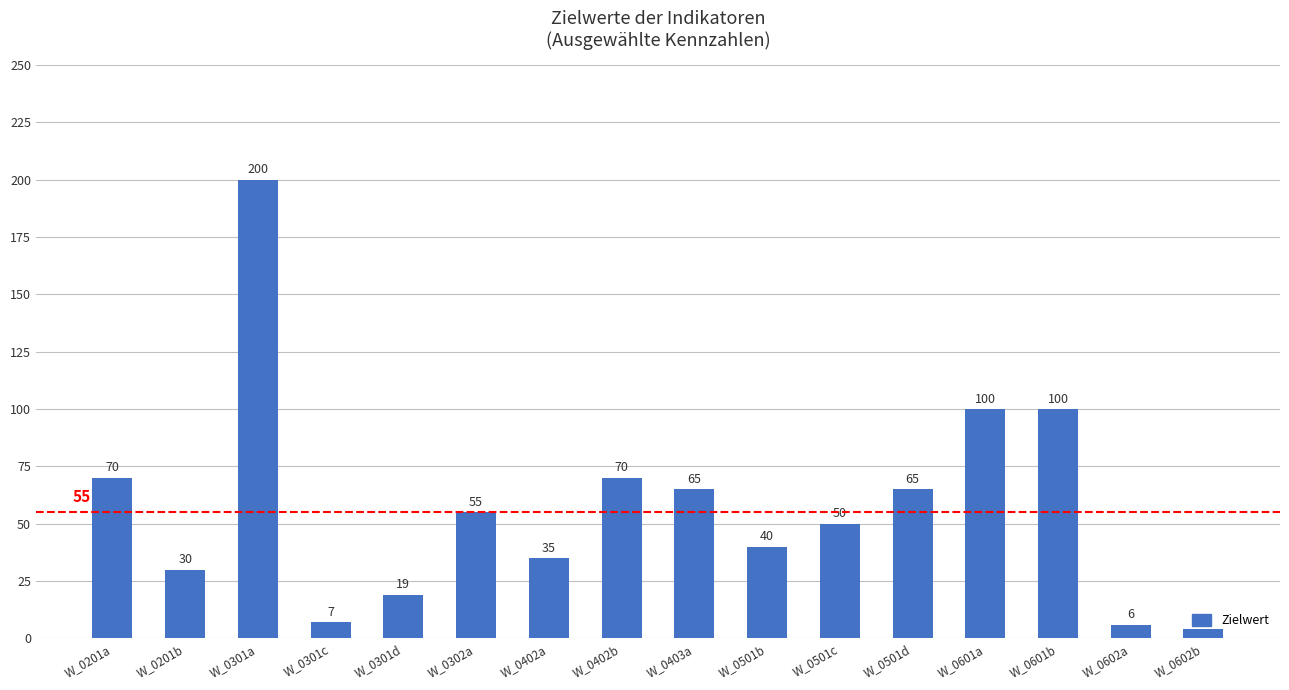

Which has a higher value, W_0402a or W_0501b?

W_0501b